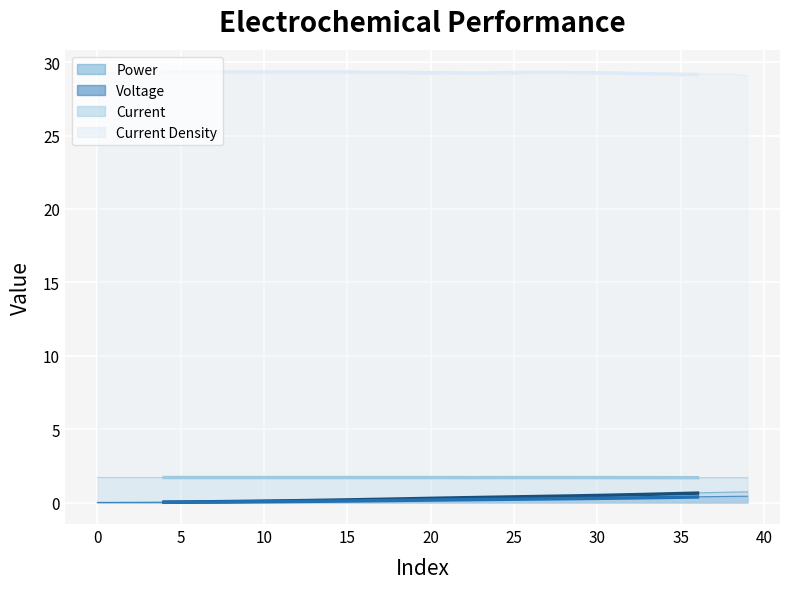

What is the highest value of the Voltage series?

0.4